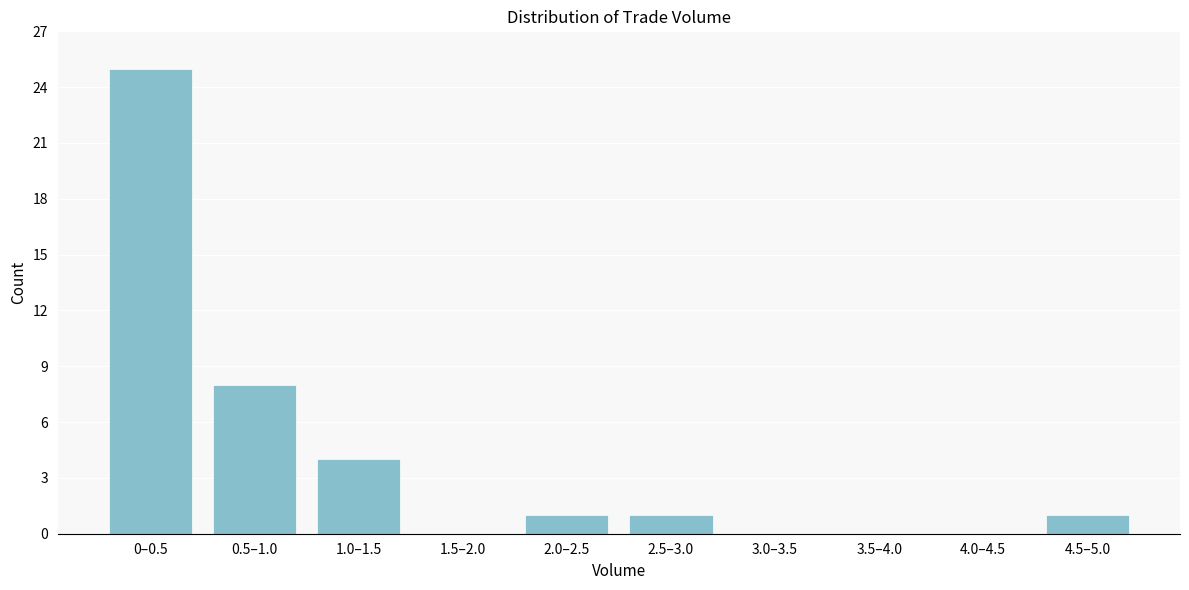

Reading right to left, list all the values displayed in this chart.

4.5–5.0=1	4.0–4.5=0	3.5–4.0=0	3.0–3.5=0	2.5–3.0=1	2.0–2.5=1	1.5–2.0=0	1.0–1.5=4	0.5–1.0=8	0–0.5=25